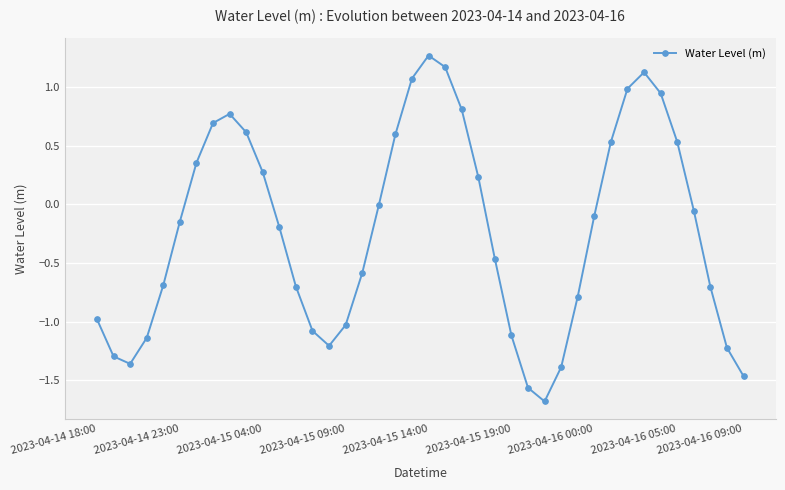

What is the value of the 5th point from the left?

-0.7